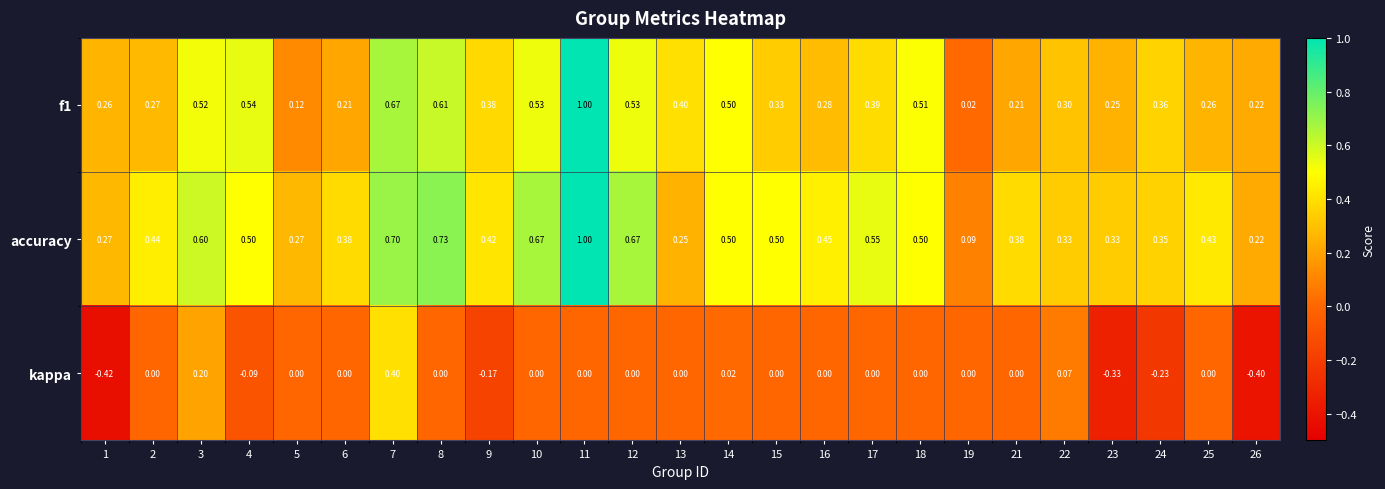

Which series changed the most between 9 and 10?

accuracy